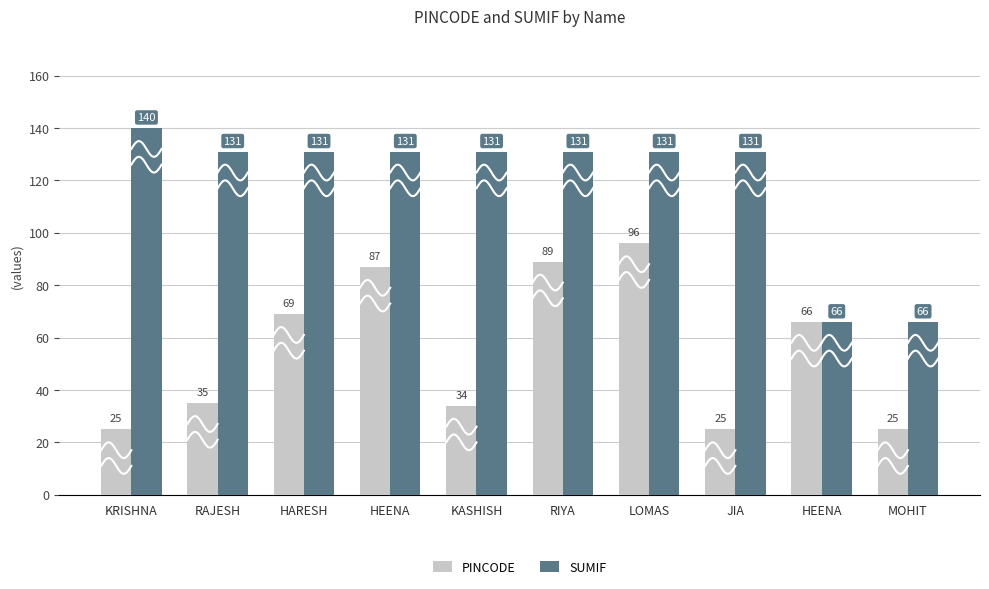

Rank the categories by PINCODE value from highest to lowest.

LOMAS, RIYA, HEENA, HARESH, HEENA, RAJESH, KASHISH, KRISHNA, JIA, MOHIT